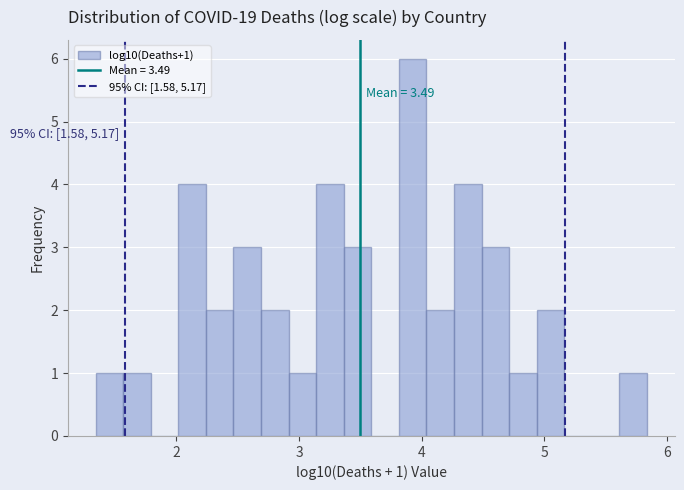

Read against the x-axis, roughly where is the centre of the tallest bar?

3.9